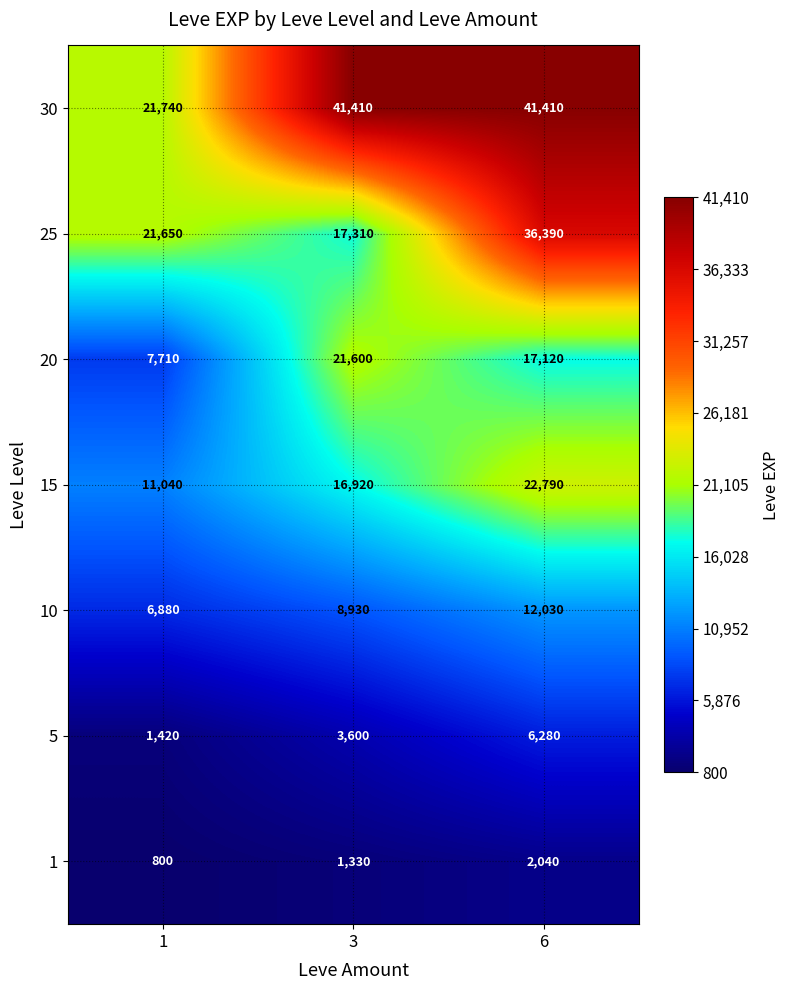

What is the sum of the 15 values at 3 and 6?

39710